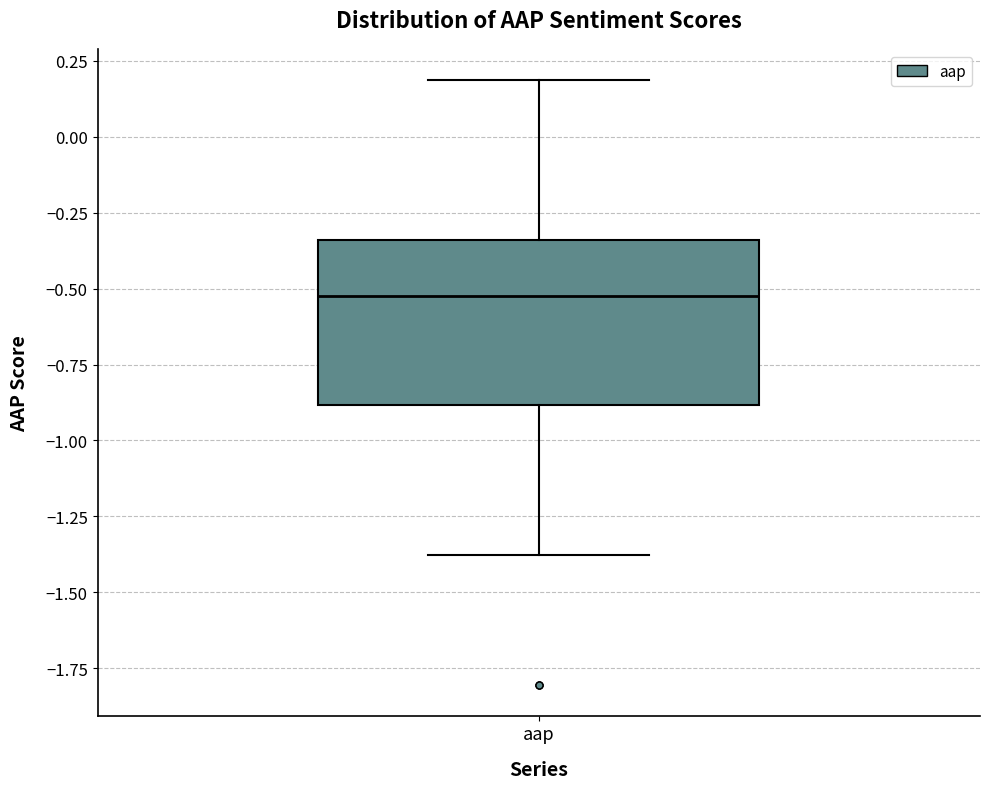

Where does the lower whisker of the box for aap end on the y-axis? The values are not printed on the chart, so give them approximately, as read against the axis.

-1.40